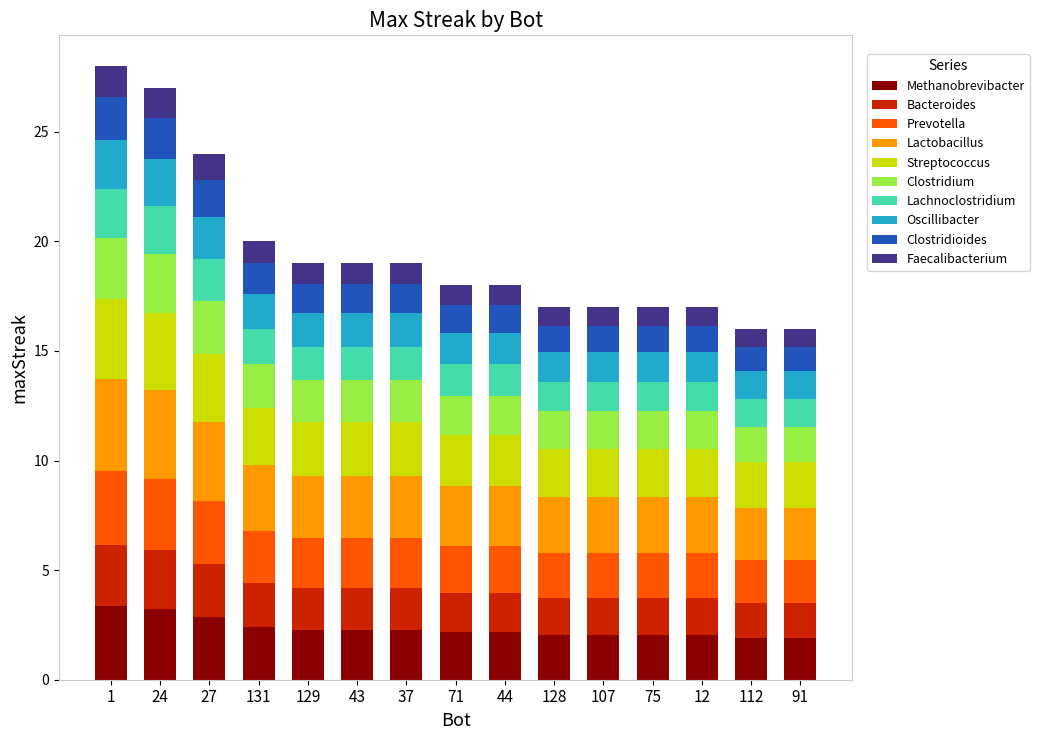

What is the maximum value for Methanobrevibacter?

3.4